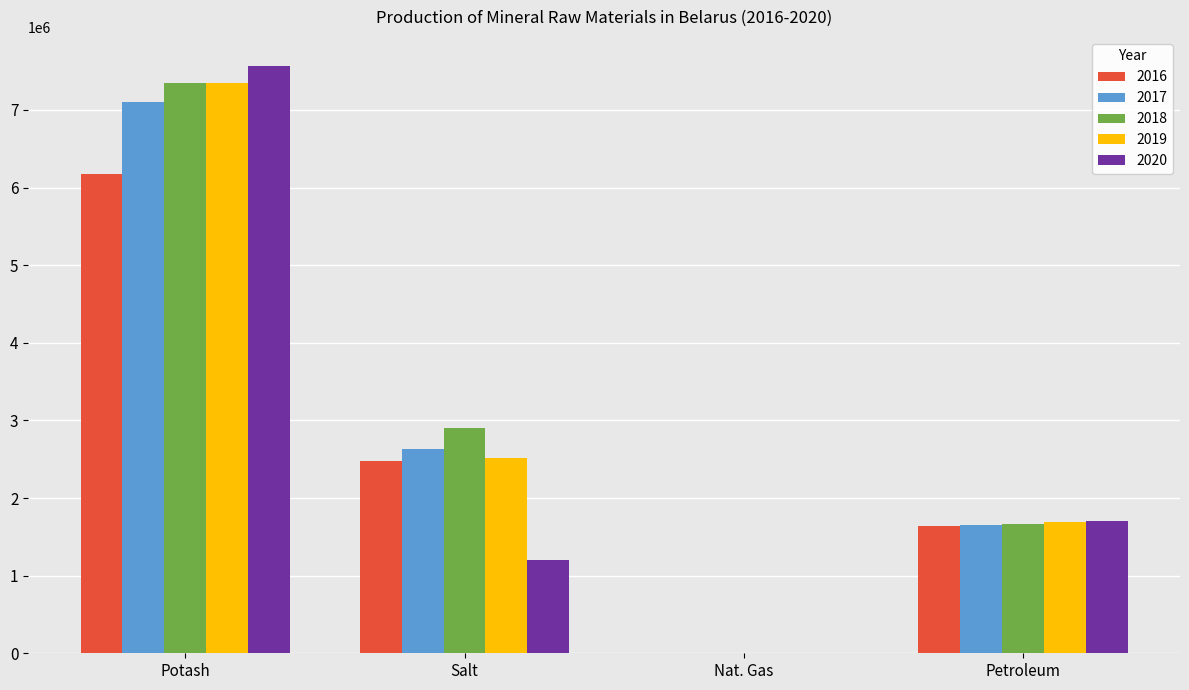

What is the average value of the 2017 series?

2845251